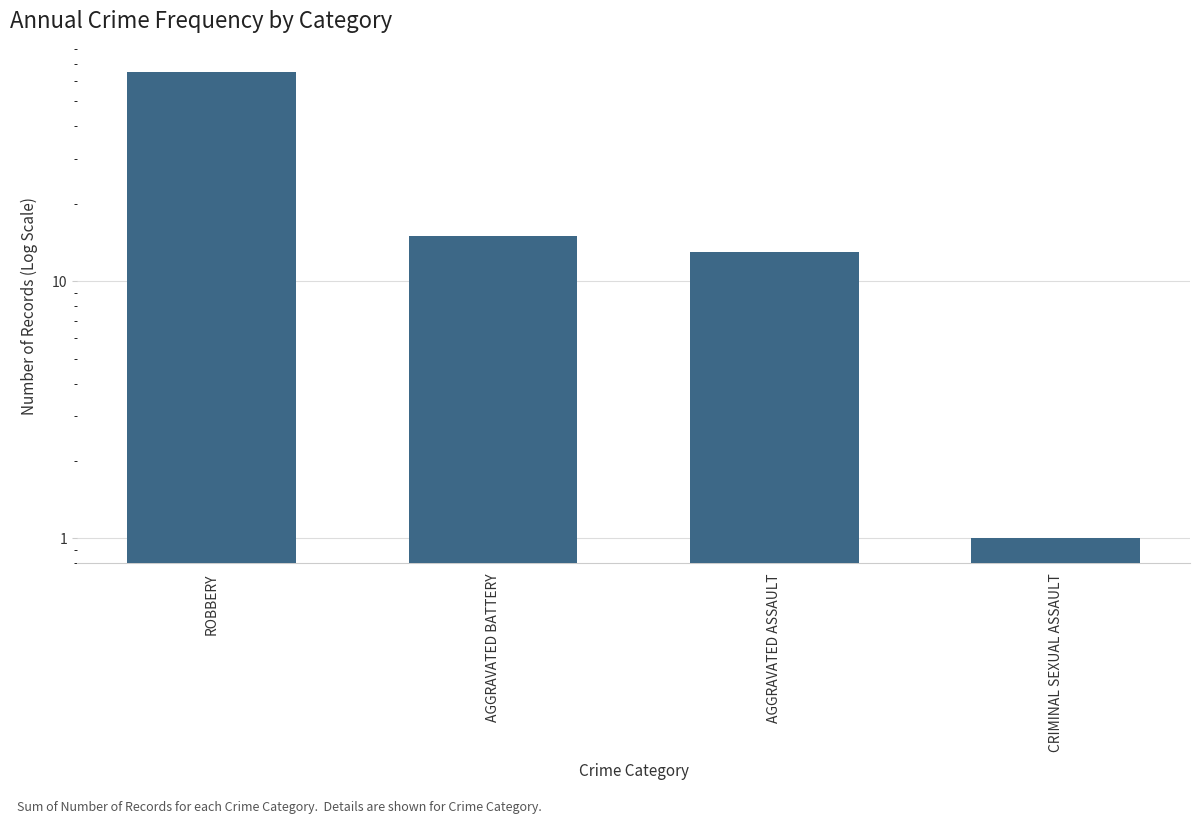

Where is the data nearest to the value 33?

AGGRAVATED BATTERY